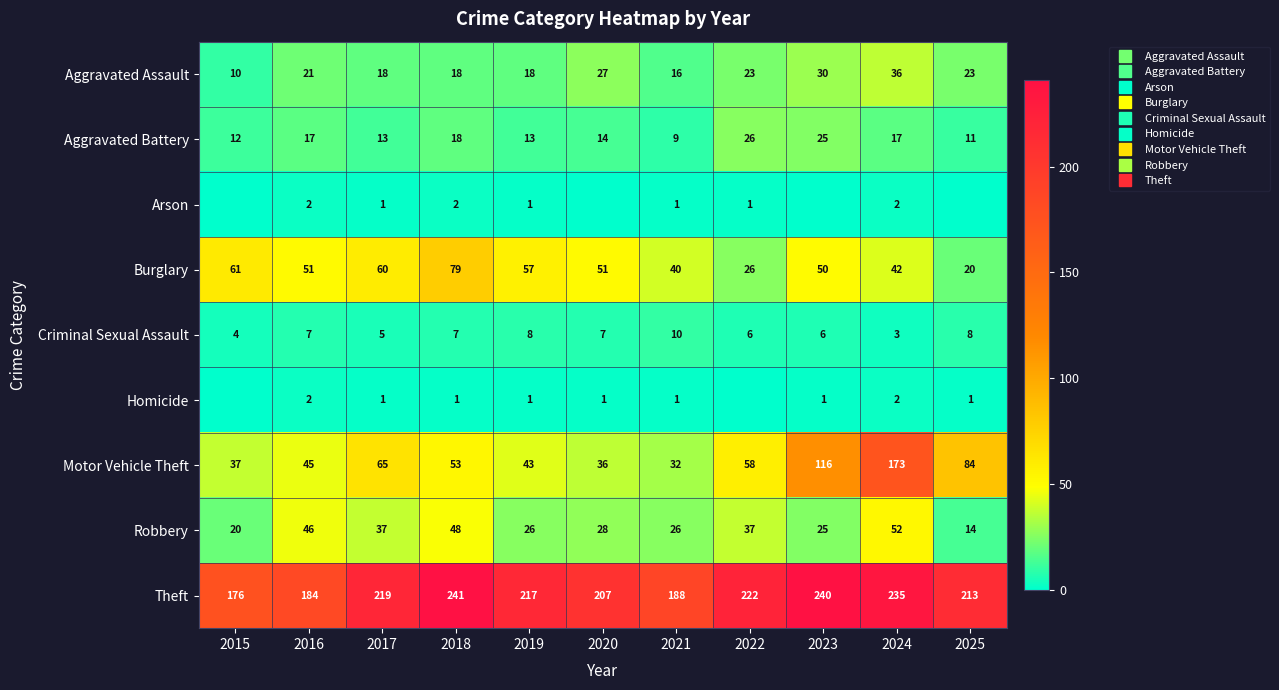

How many distinct data groups are displayed?

9